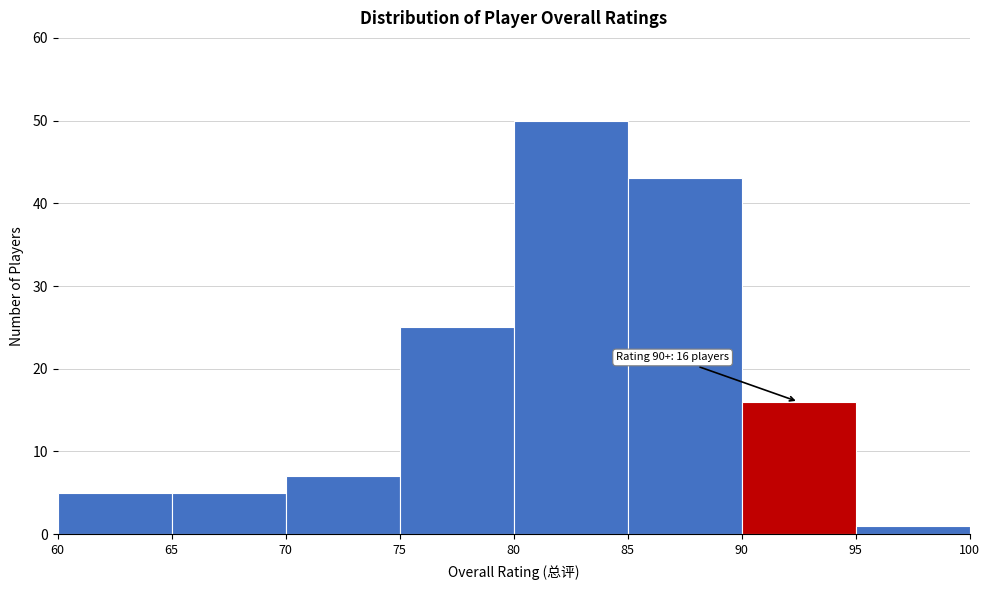

Over which range of the x-axis is the bar tallest?

80 to 85